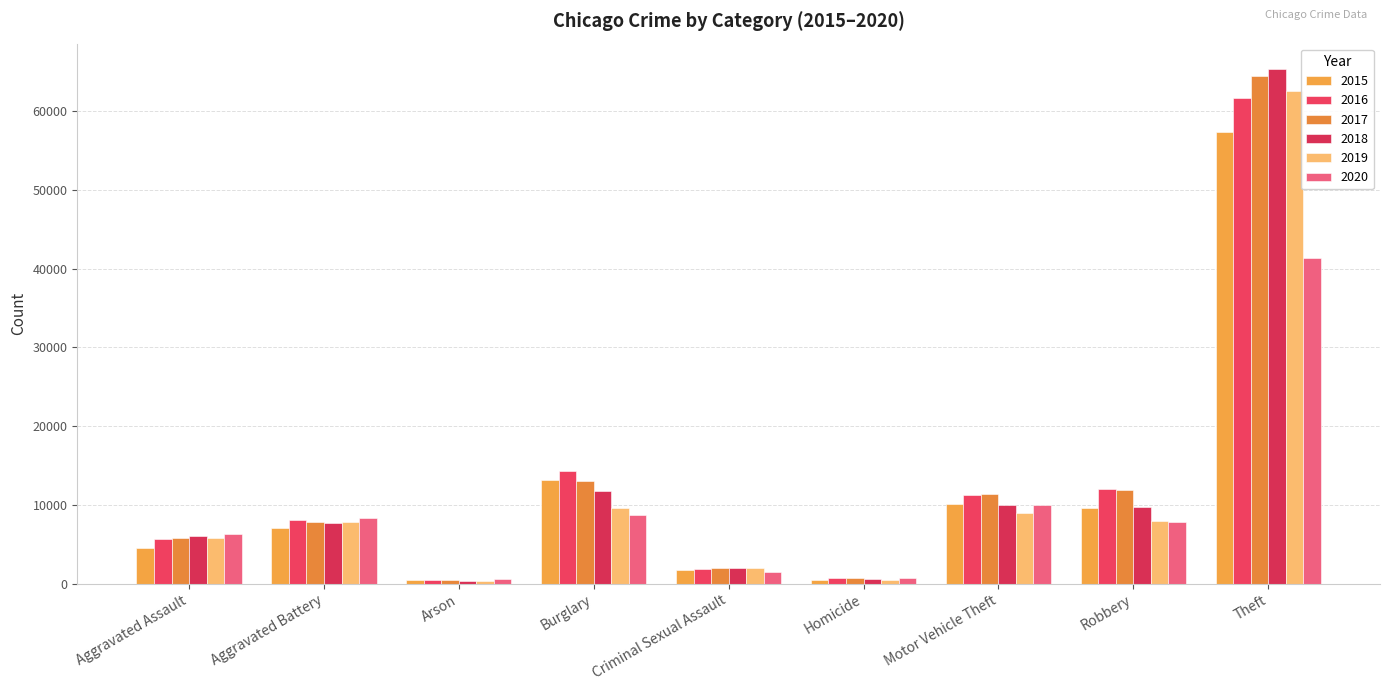

What is the label of the 3rd bar from the right?

Motor Vehicle Theft